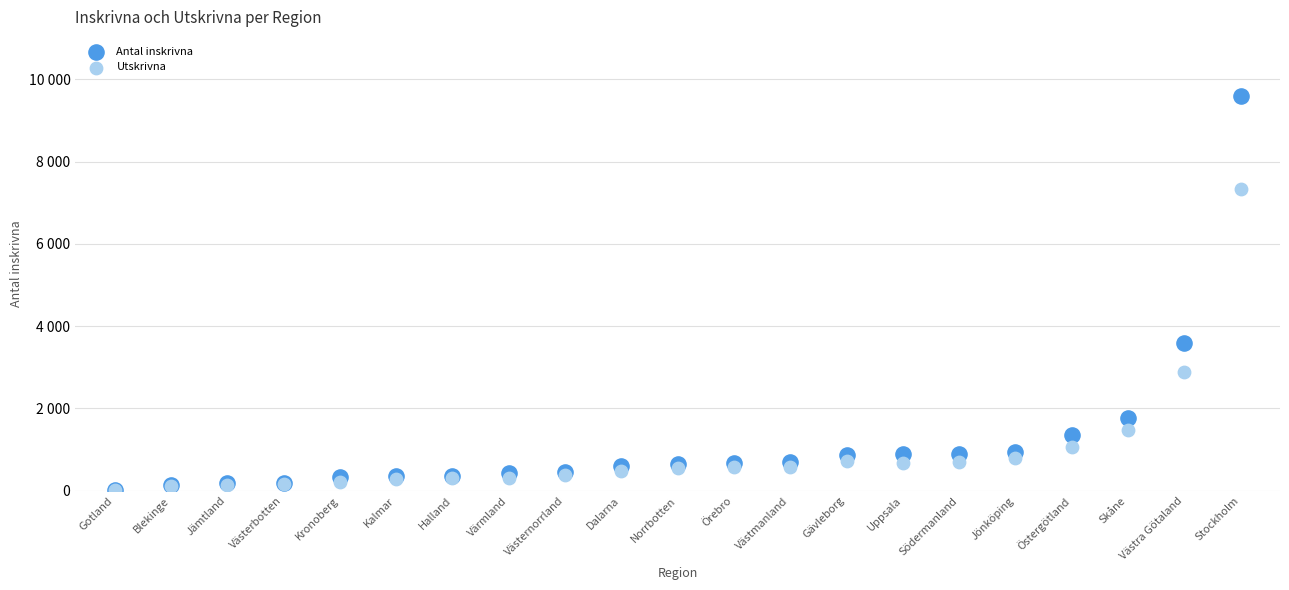

What are all the series names shown in the legend?

Antal inskrivna, Utskrivna